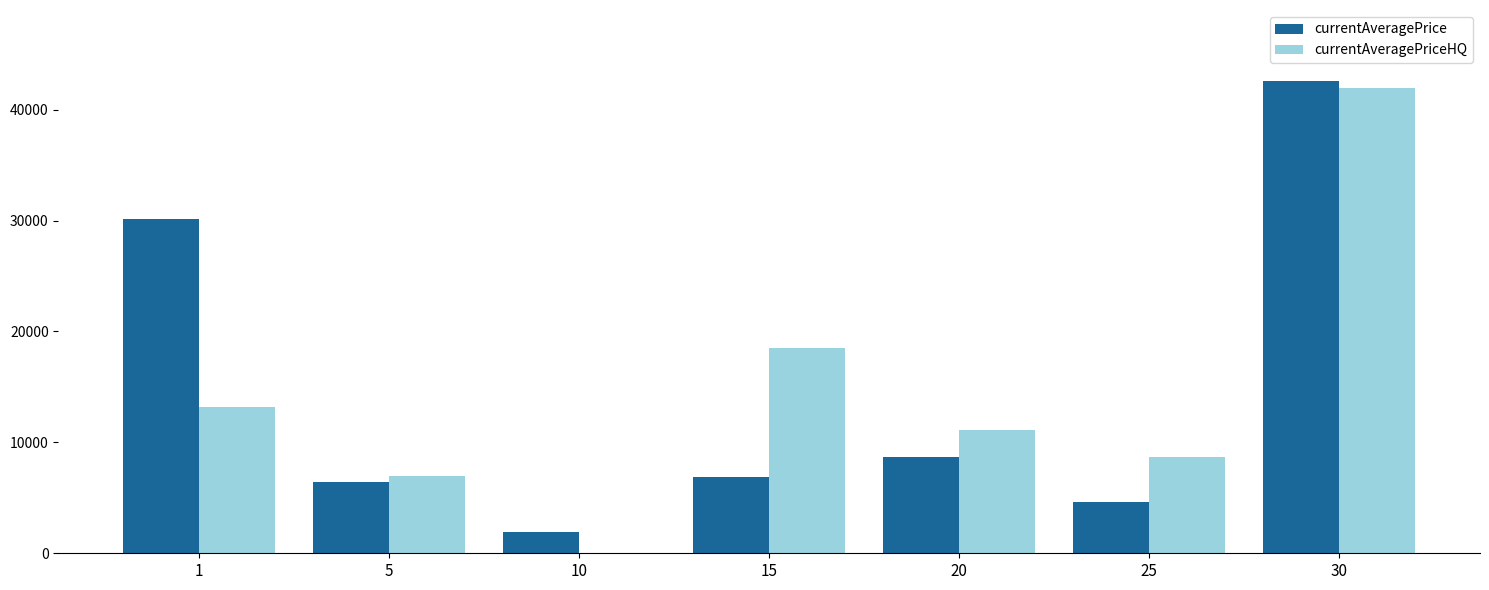

Where is currentAveragePrice nearest to the value 22238?

1